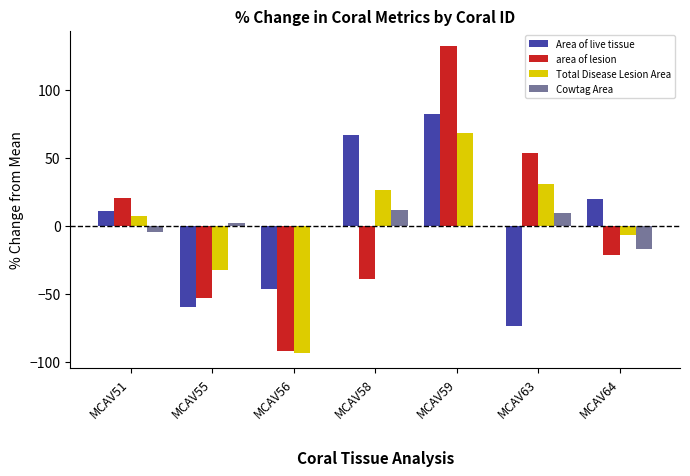

The value of area of lesion at MCAV63 is 84.6. True or false?

False